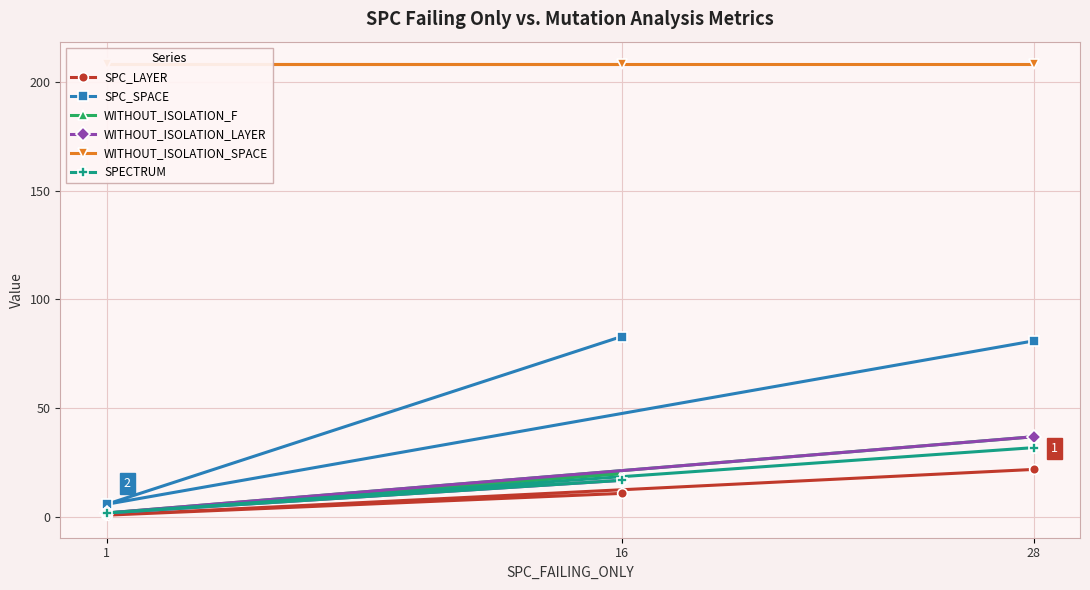

What is the maximum value for SPC_LAYER?

22